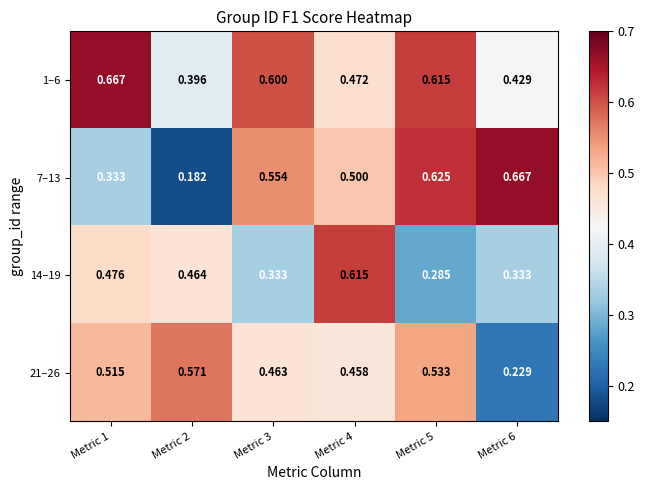

Is the value of 21–26 at Metric 4 greater than the value of 1–6 at Metric 2?

Yes